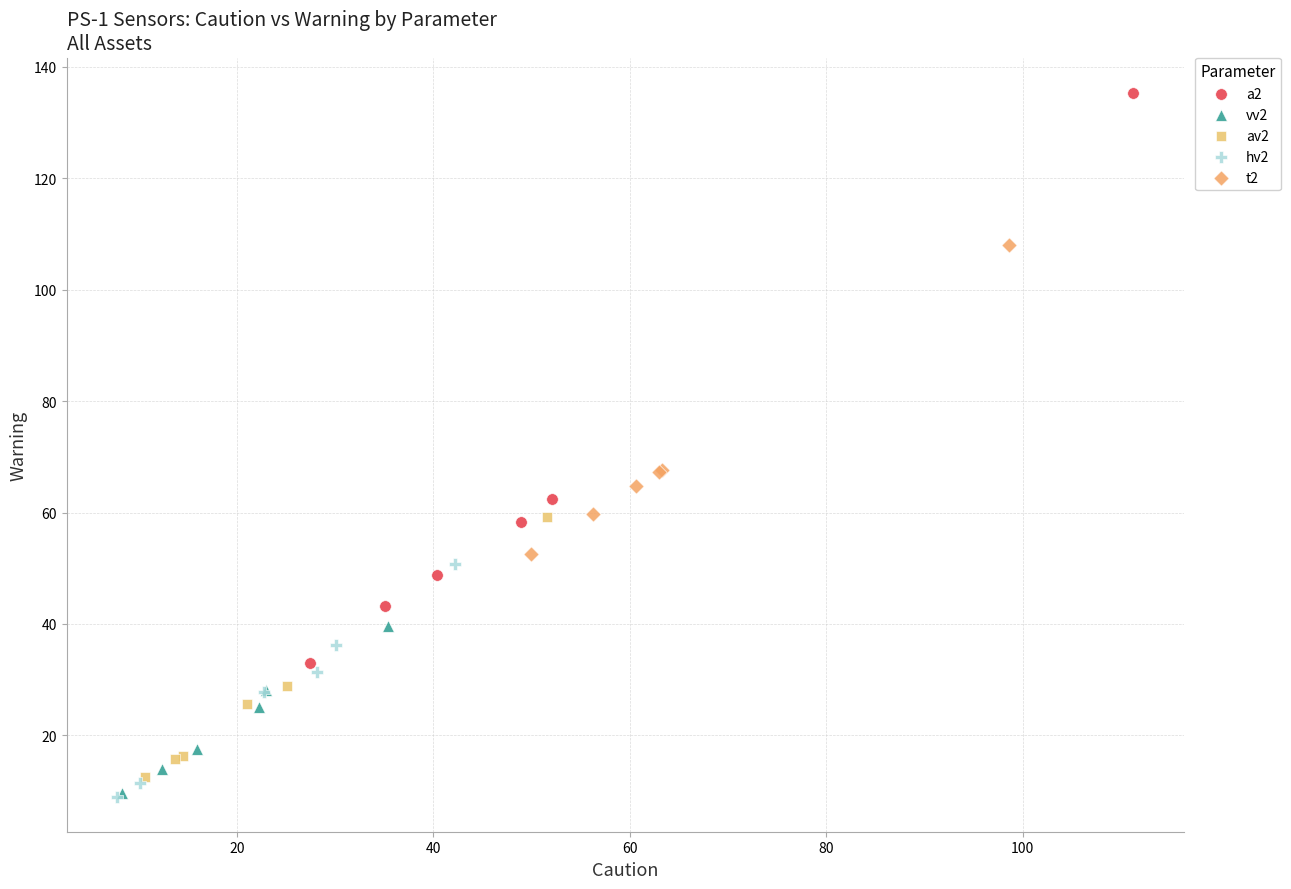

What are all the series names shown in the legend?

a2, vv2, av2, hv2, t2